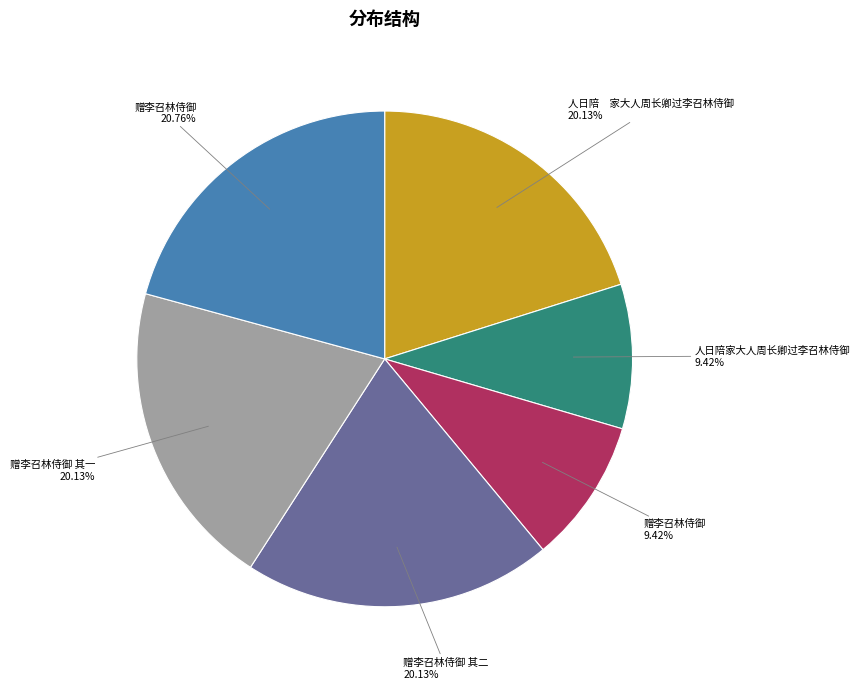

Is there any slice that represents more than half of the pie?

No